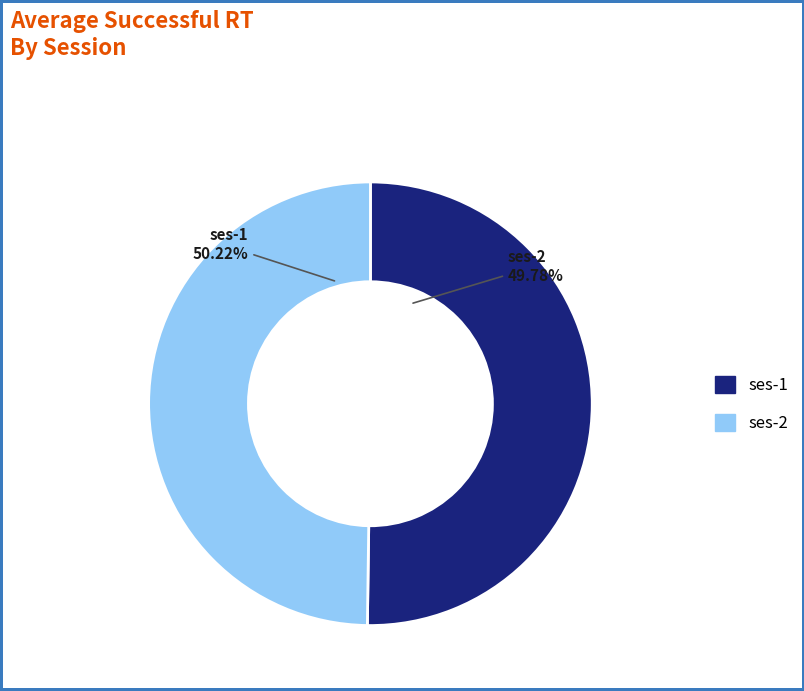

Is it true that ses-1 is 64% of the pie?

False